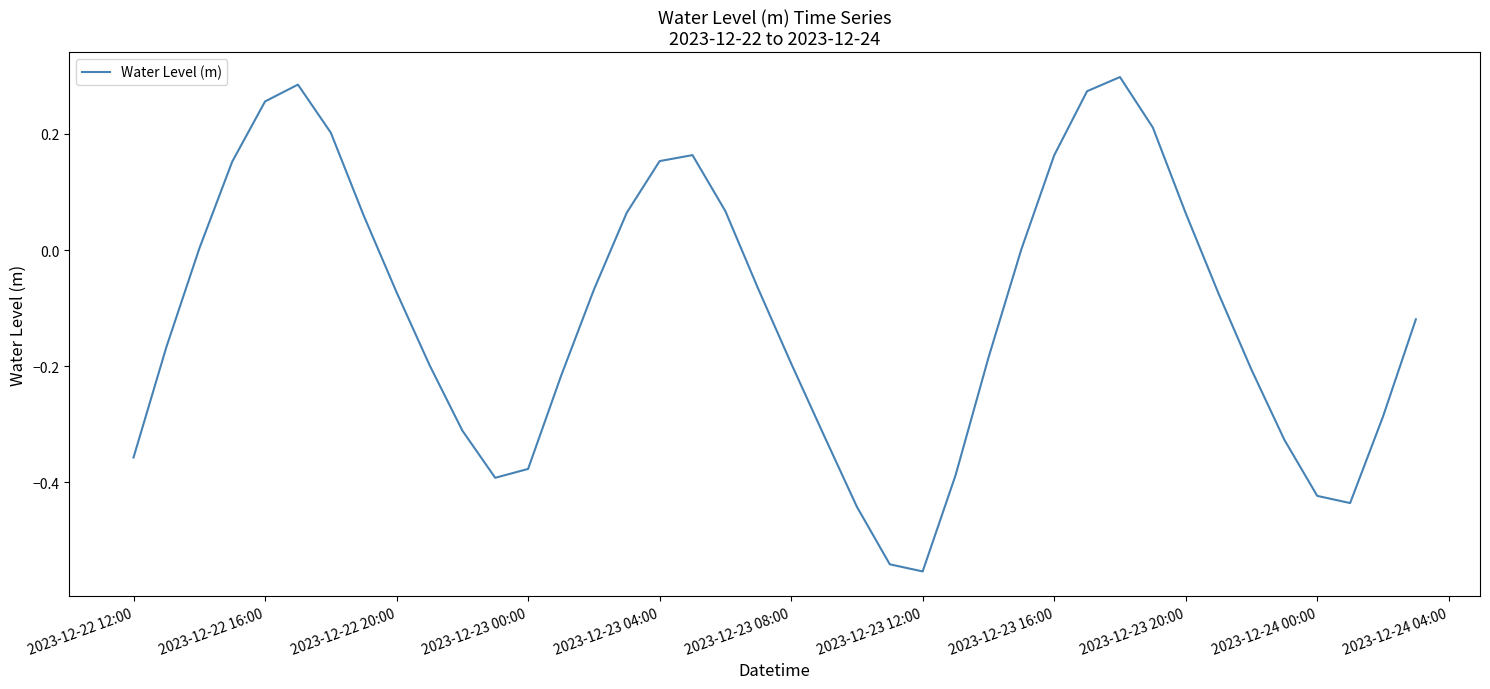

What is the difference between the maximum and minimum values?

0.9